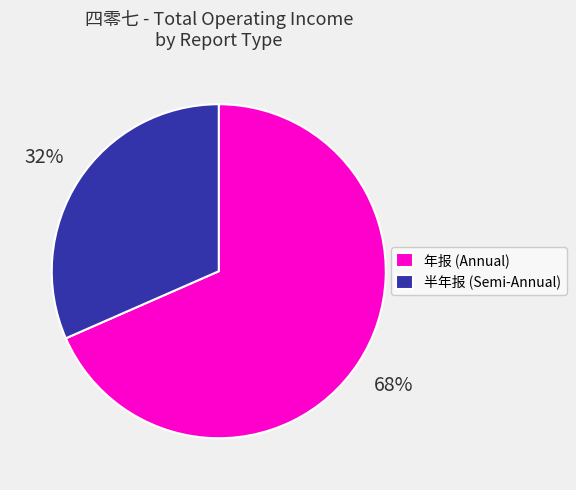

Do 半年报 (Semi-Annual) and 年报 (Annual) together represent more than half of the pie?

Yes